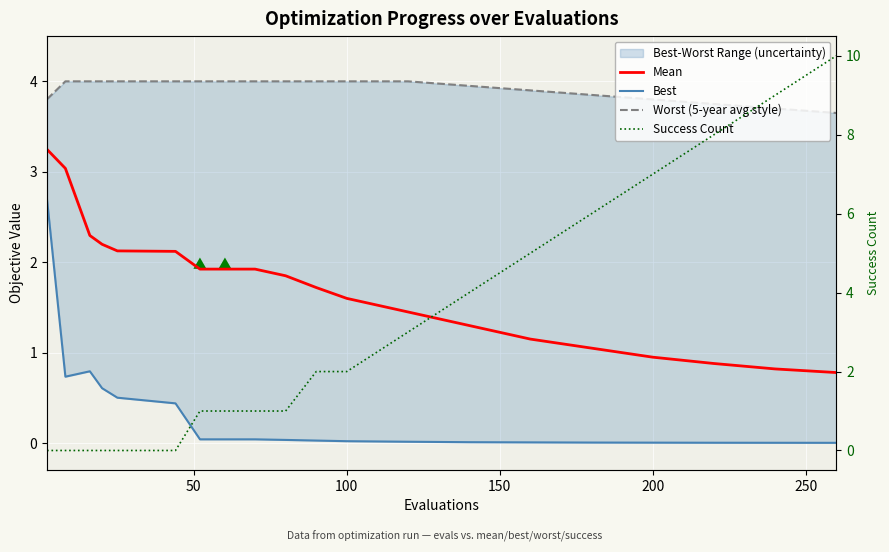

What is the maximum value for Best?

2.7